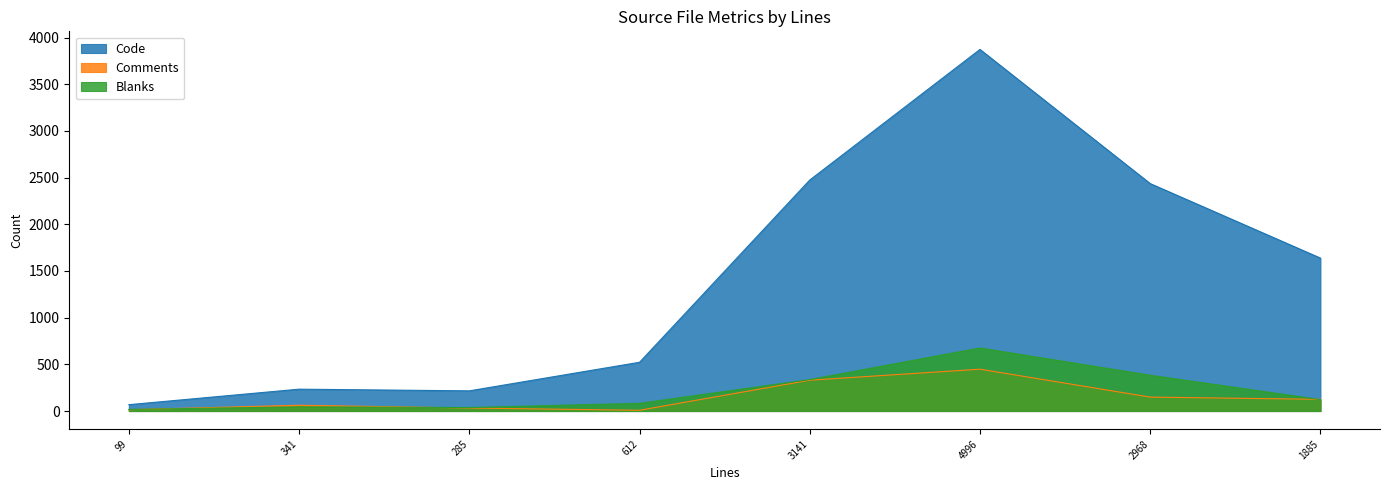

At which label does Code first exceed 1638?

3141